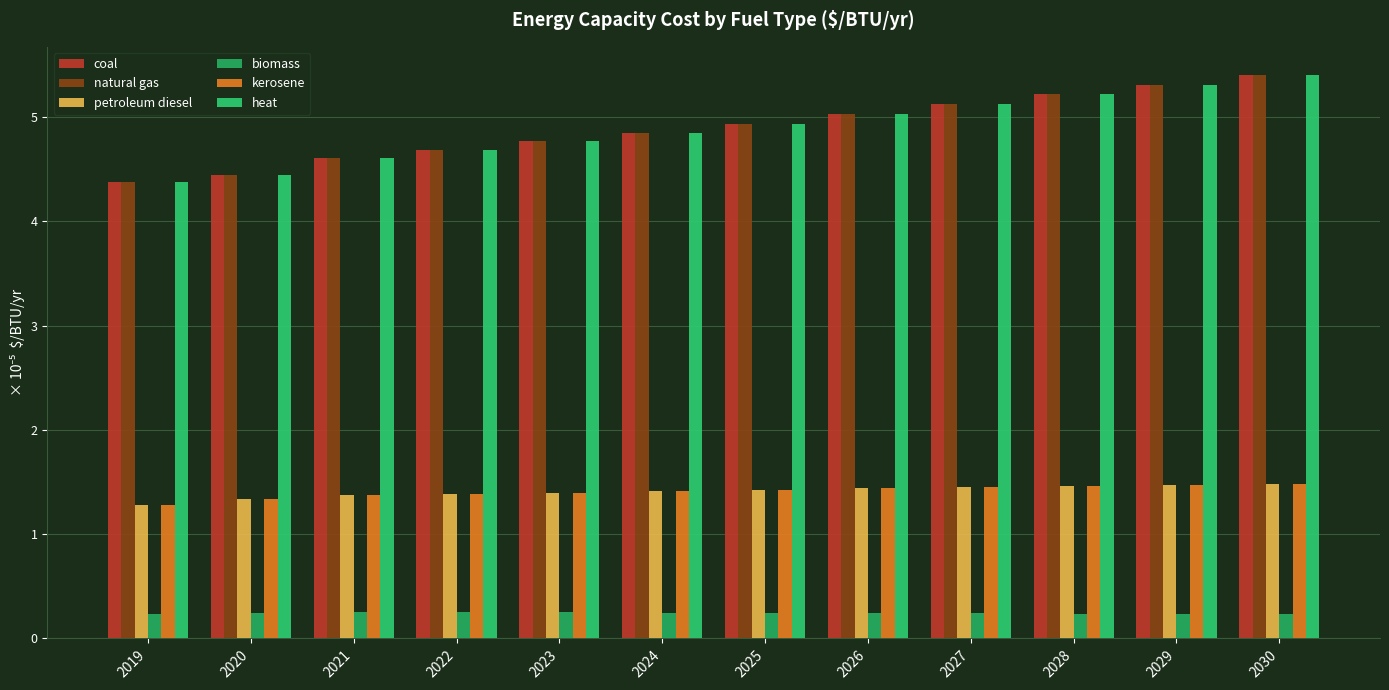

Is the value of coal at 2021 greater than the value of kerosene at 2028?

Yes